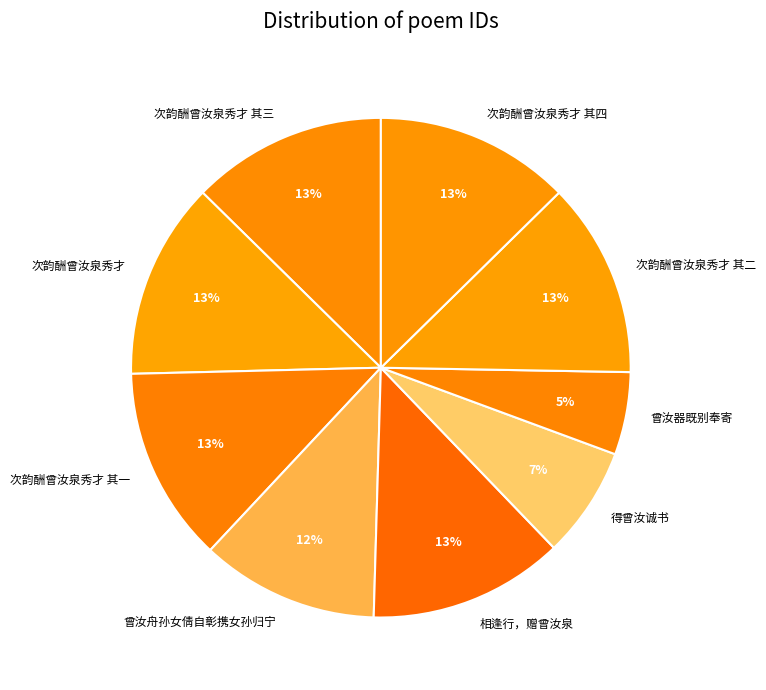

Does 曾汝器既别奉寄 represent more than half of the total?

No